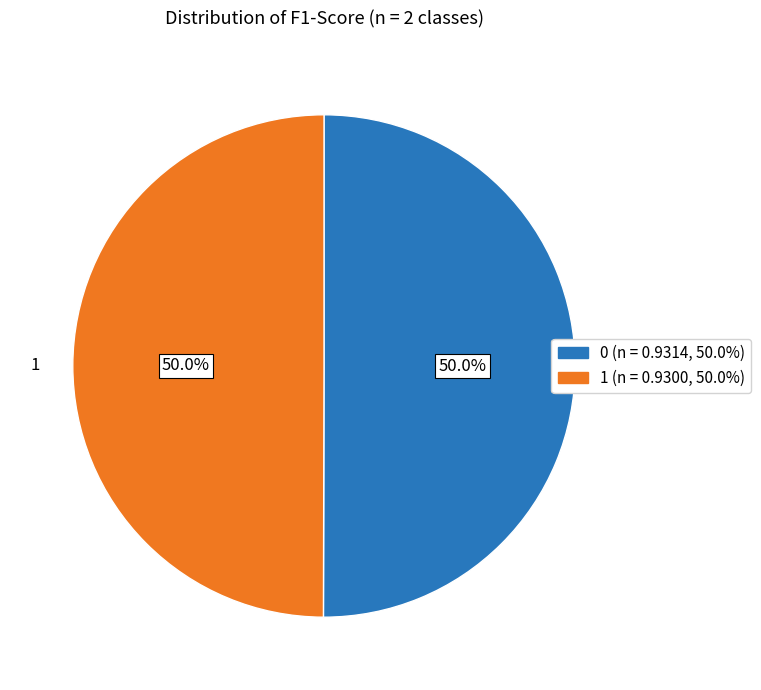

How many slices are in this pie chart?

2